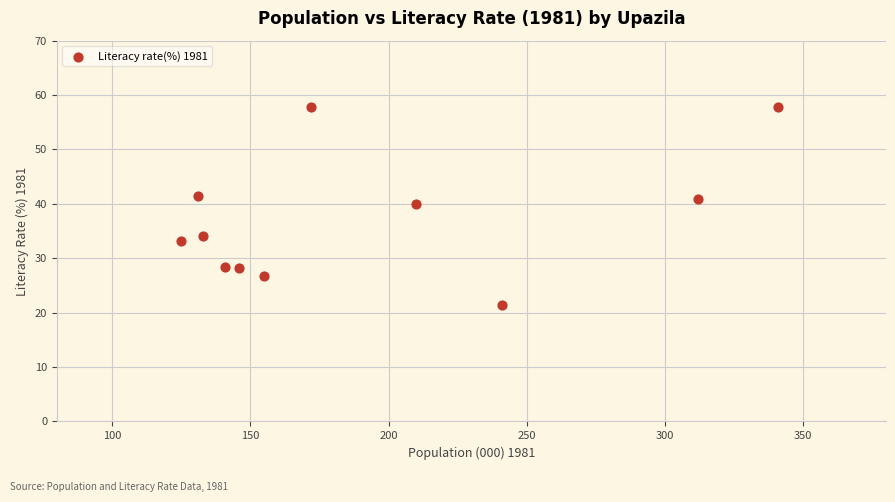

What is the average Y value?

37.3